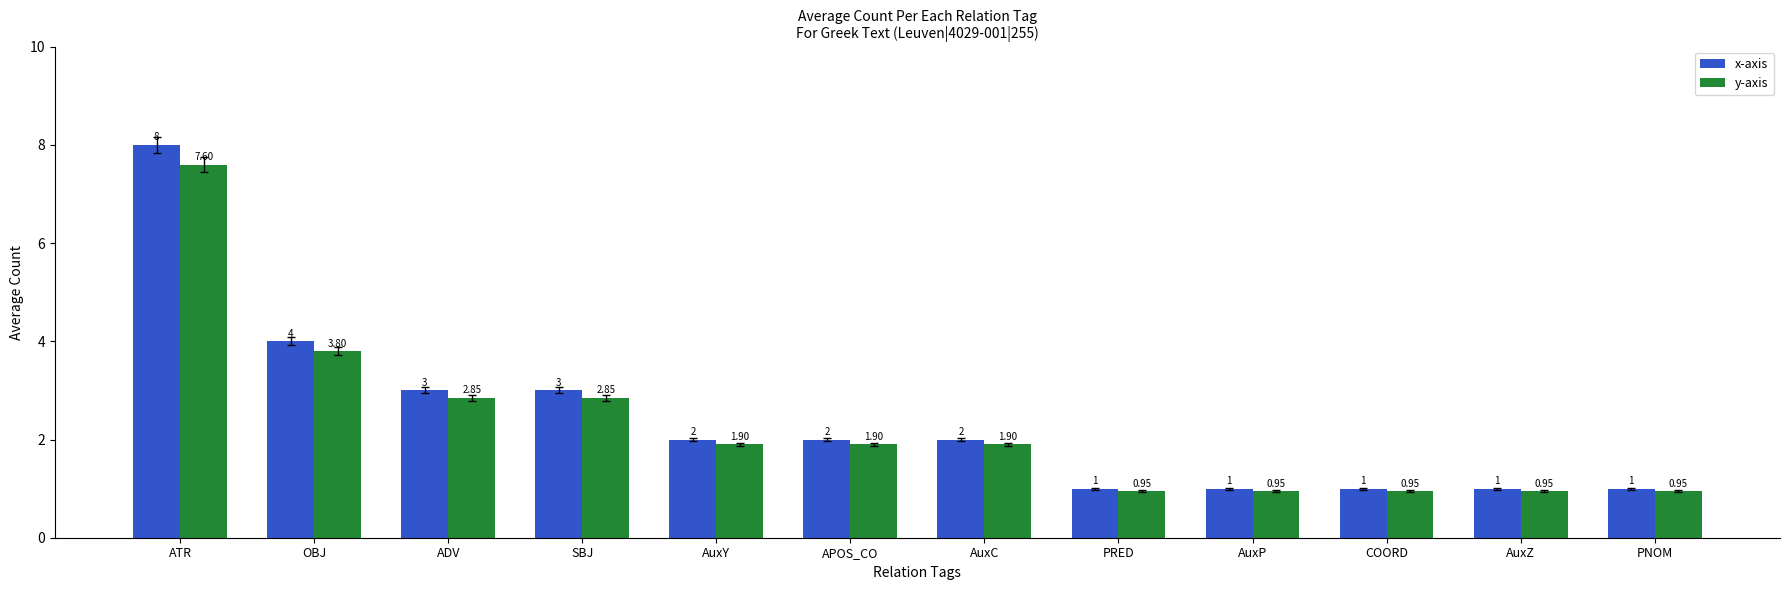

What is the difference between the maximum and minimum values in the x-axis series?

7.0